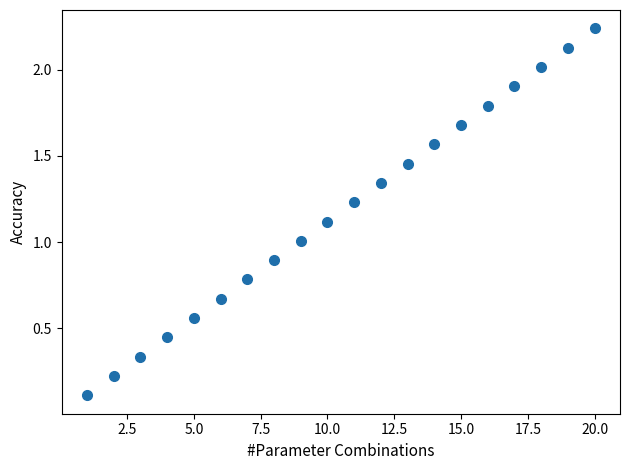

What is the range of X values (max minus min)?

19.0